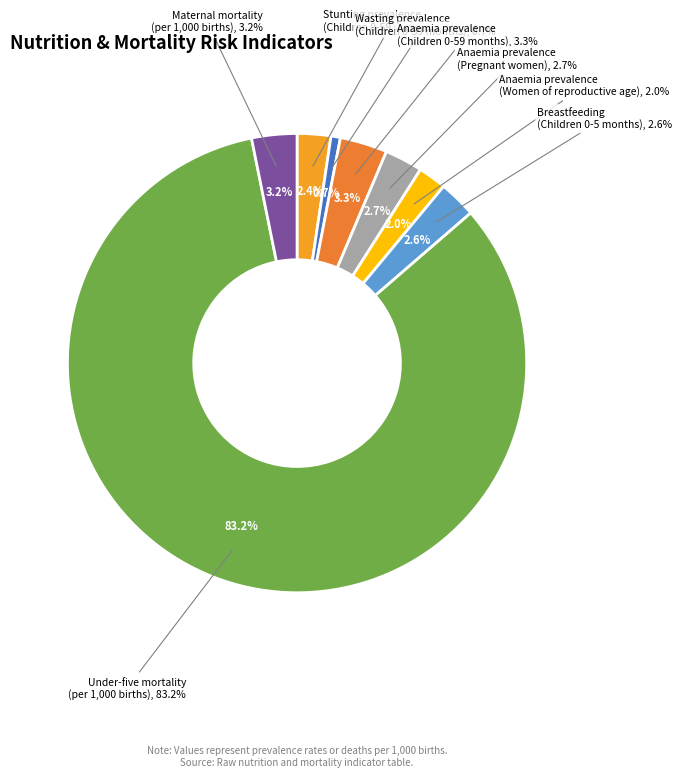

Does Under-five mortality
(per 1,000 births) represent more than half of the total?

Yes